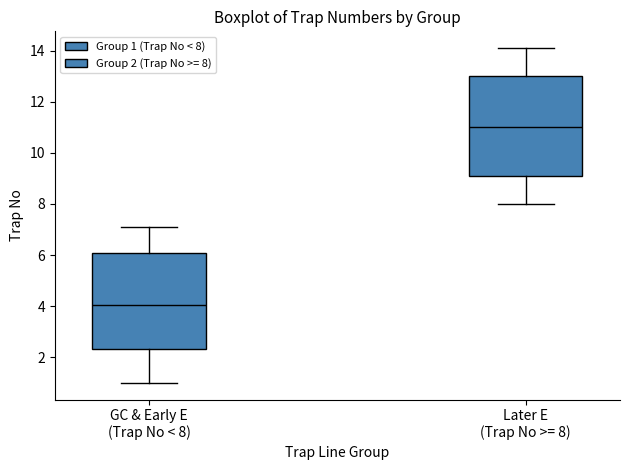

Reading left to right, read every box against the y-axis: the position of its median line, the range the box covers, and the ends of its whiskers. The values are not printed on the chart, so give them approximately, as read against the axis.

GC & Early E (Trap No < 8): median 4.0, box 2.4 to 6.0, whiskers 1.0 to 7.2
Later E (Trap No >= 8): median 11.0, box 9.2 to 13.0, whiskers 8.0 to 14.2